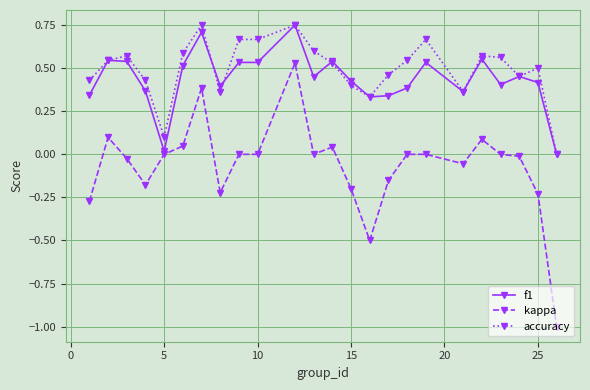

True or false: accuracy has more than 2 interior local peaks.

True